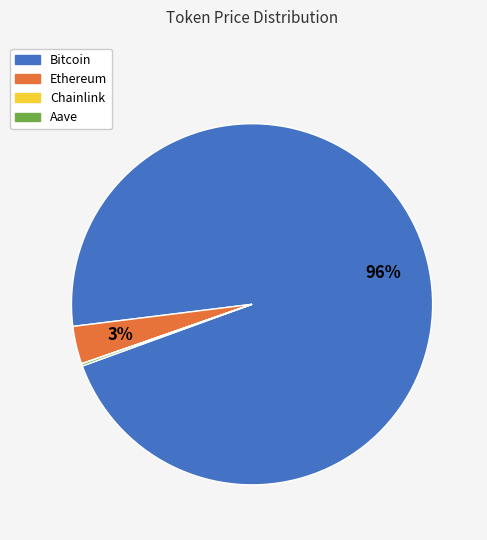

The Bitcoin slice represents 96% of the pie. True or false?

True